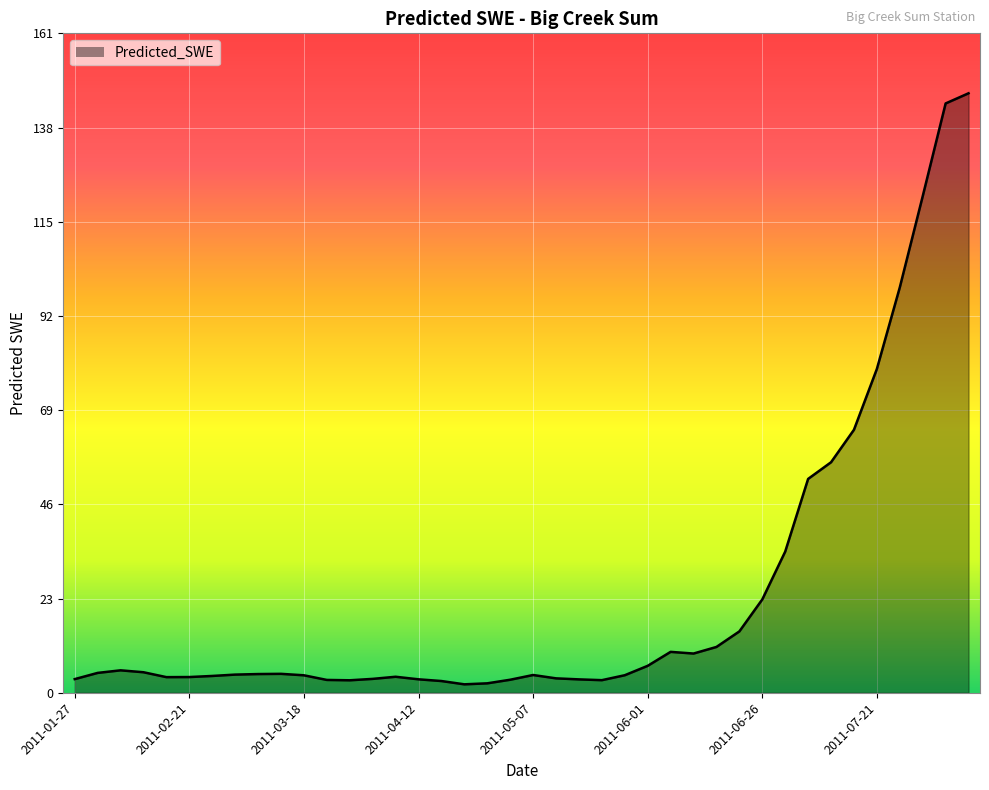

What is the difference between the maximum and minimum values?

144.2